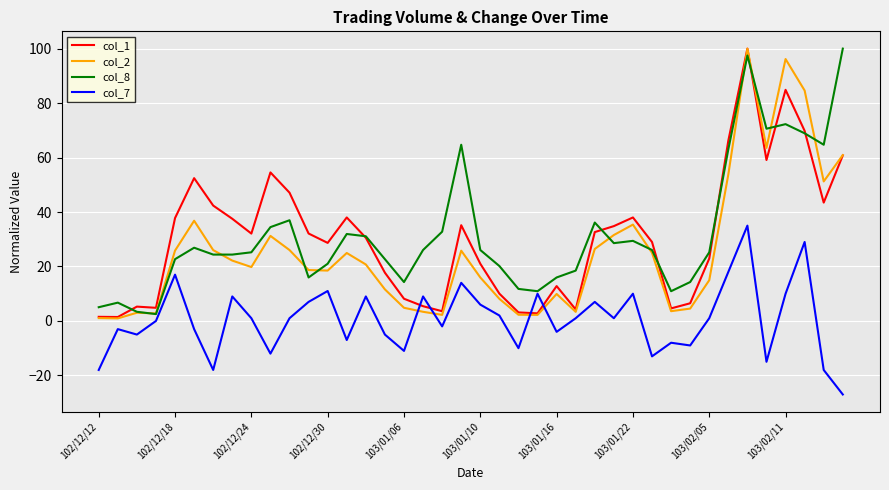

What is the maximum value shown in the chart?

100.0